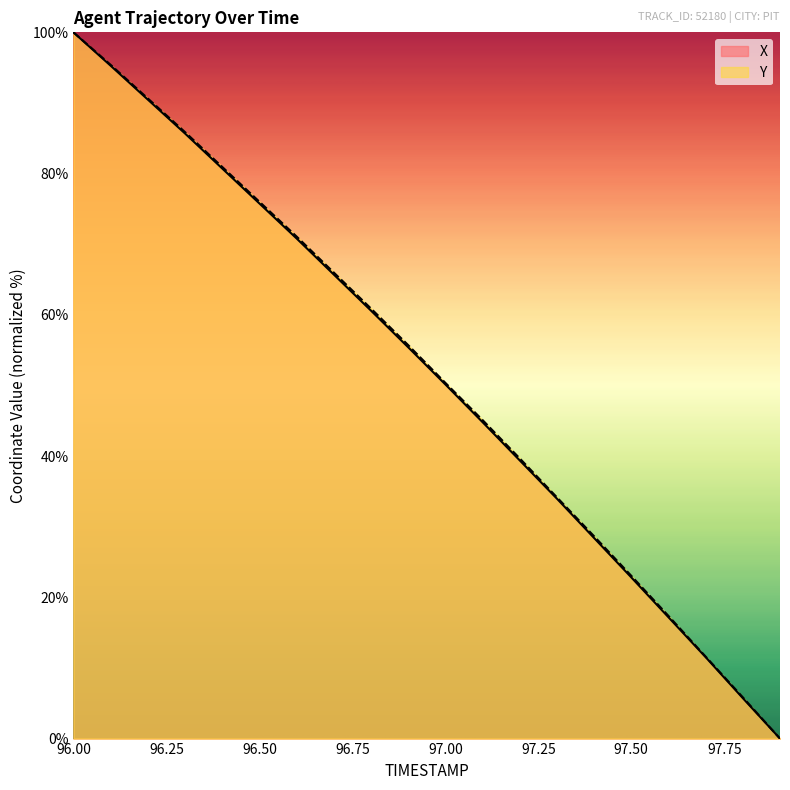

What is the highest value of the X series?

100.0